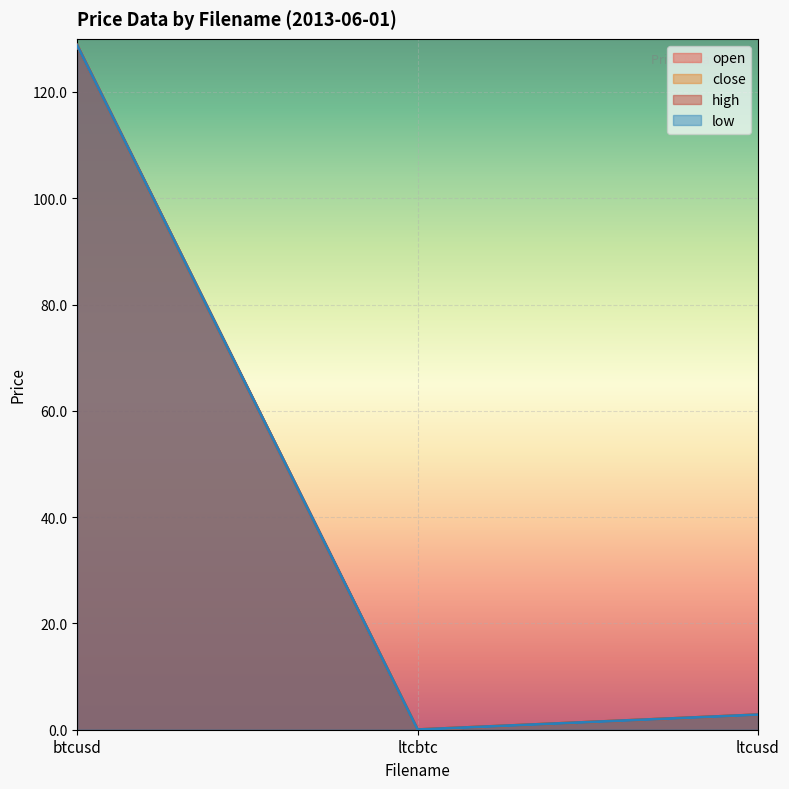

Reading left to right, list all the values displayed in this chart.

open: 128.8	0.0	2.8
close: 128.8	0.0	2.8
high: 128.8	0.0	2.8
low: 128.8	0.0	2.8